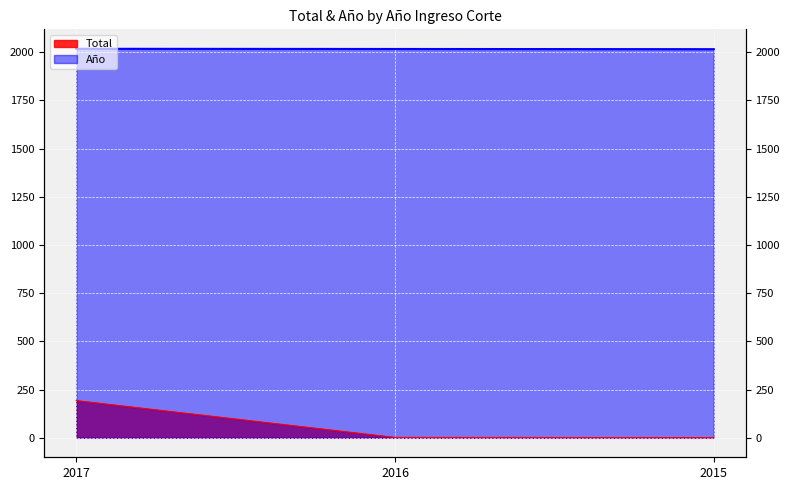

List the series in order of their peak value, lowest first.

Total, Año